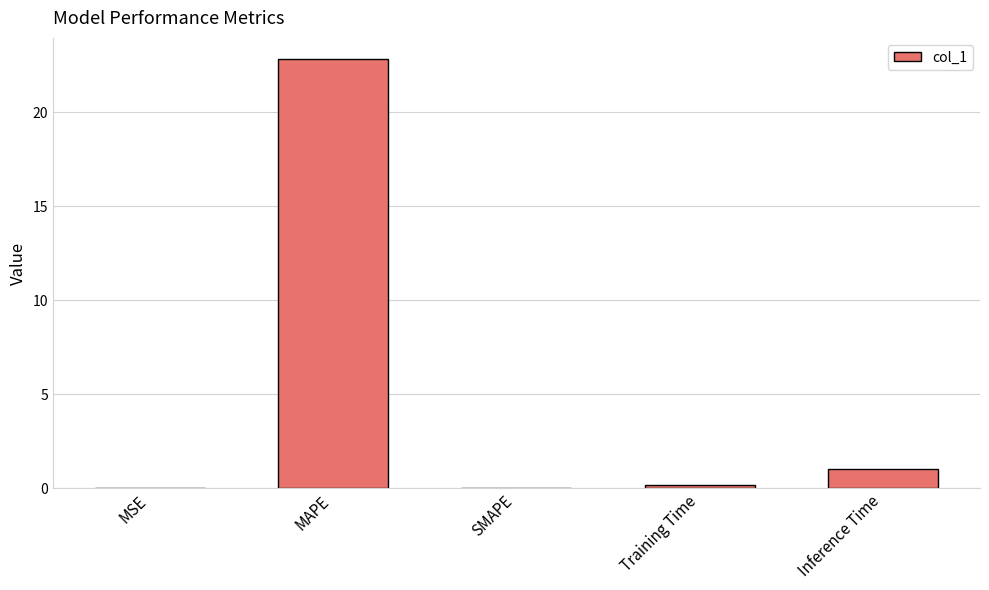

How many distinct data groups are displayed?

1